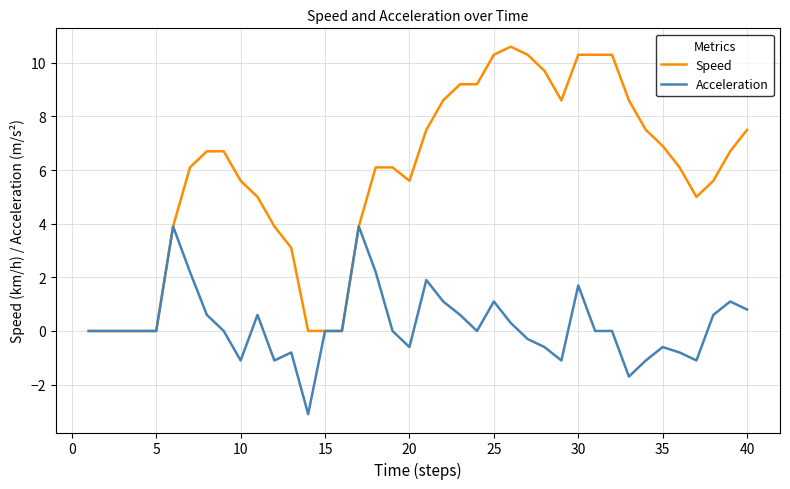

Which series has the widest spread of values?

Speed